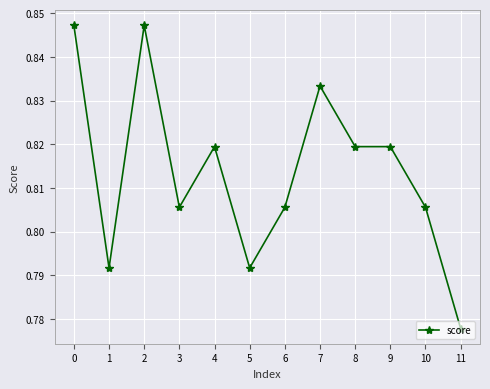

Which has a higher value, 5 or 8?

8